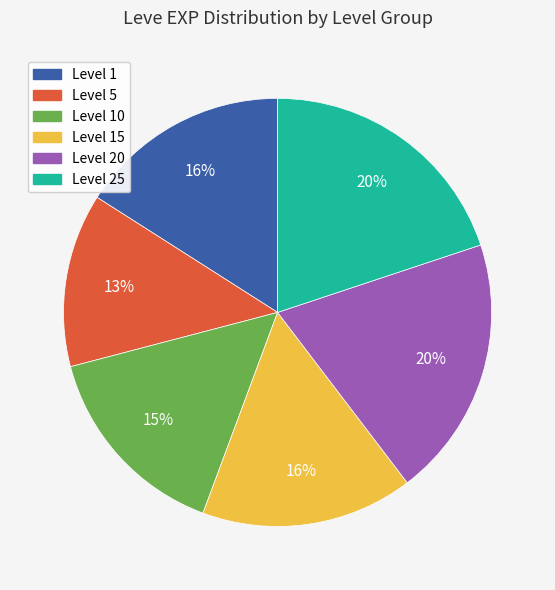

Approximately how many times larger is the value at Level 5 compared to Level 15?

0.8